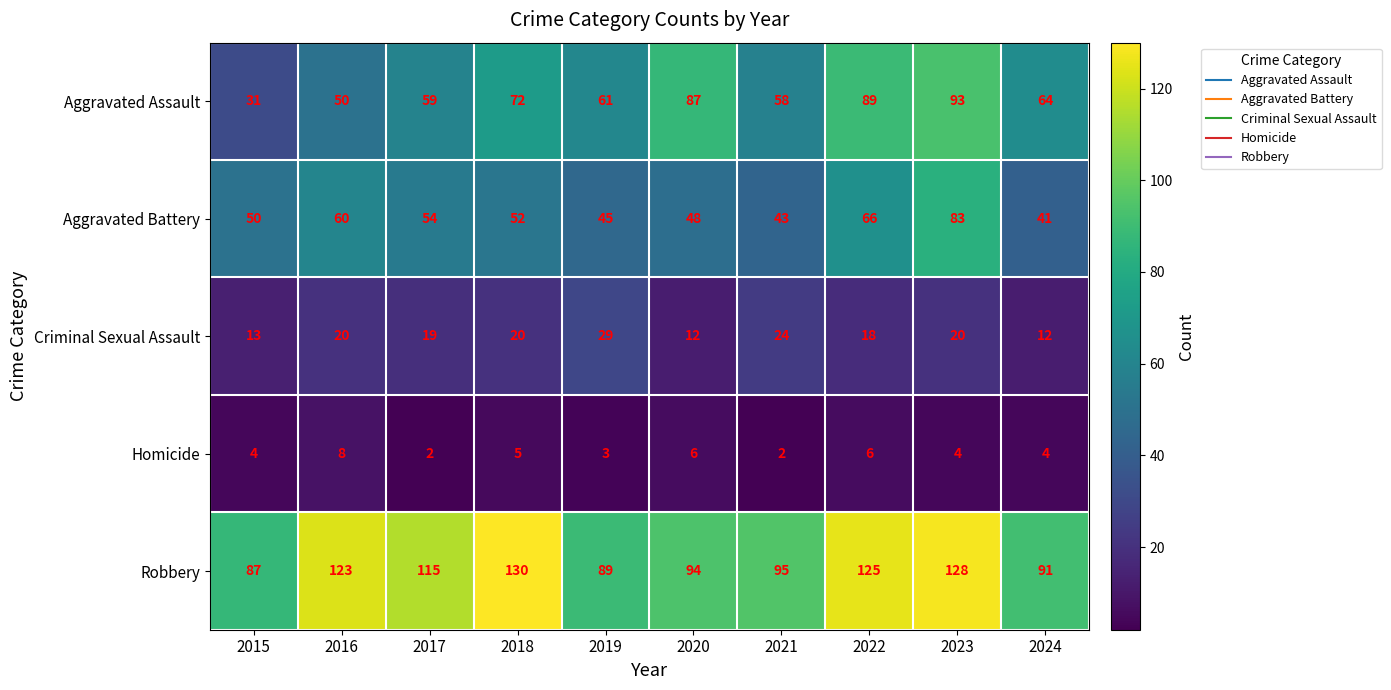

What is the average value of the Aggravated Assault series?

66